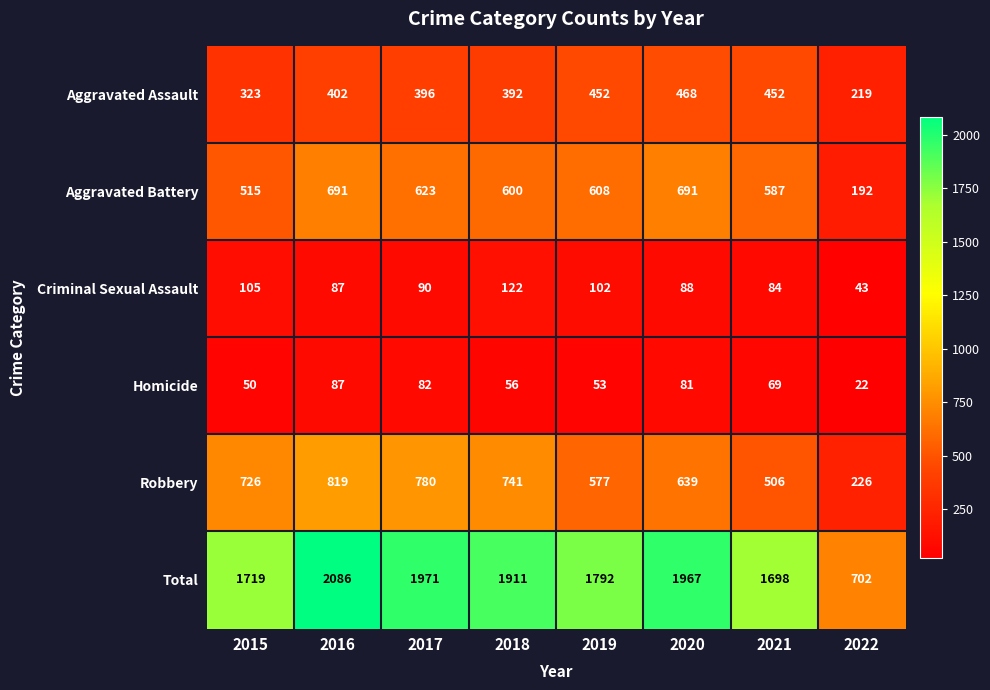

At how many categories does at least one series exceed 423?

8